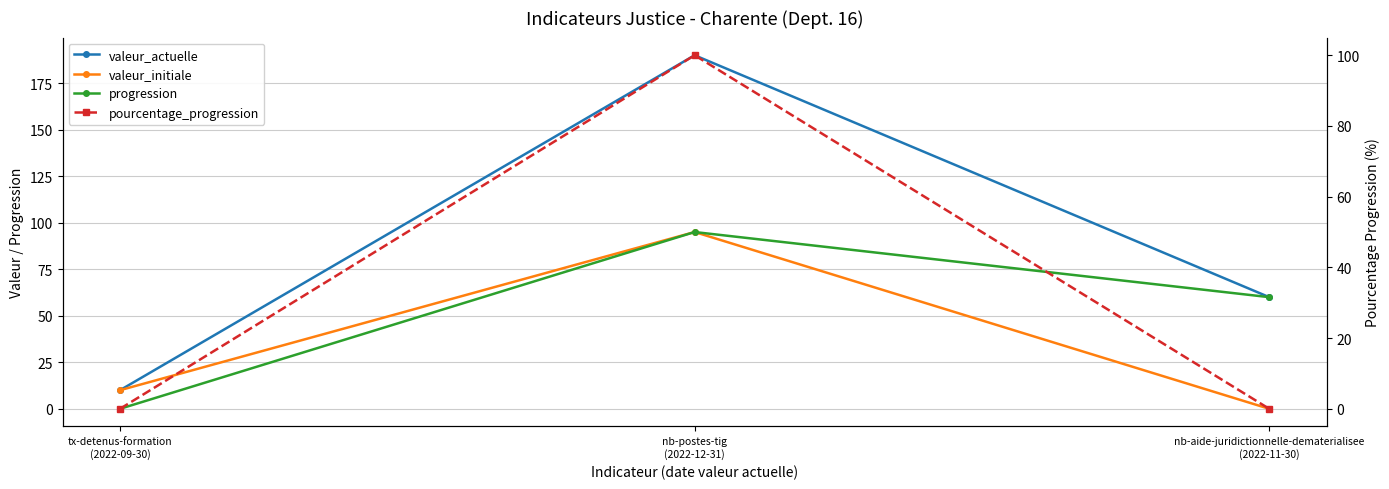

Reading right to left, extract all data points from this chart.

valeur_actuelle: nb-aide-juridictionnelle-dematerialisee
(2022-11-30)=60	nb-postes-tig
(2022-12-31)=190	tx-detenus-formation
(2022-09-30)=10
valeur_initiale: nb-aide-juridictionnelle-dematerialisee
(2022-11-30)=0	nb-postes-tig
(2022-12-31)=95	tx-detenus-formation
(2022-09-30)=10
progression: nb-aide-juridictionnelle-dematerialisee
(2022-11-30)=60	nb-postes-tig
(2022-12-31)=95	tx-detenus-formation
(2022-09-30)=0
pourcentage_progression: nb-aide-juridictionnelle-dematerialisee
(2022-11-30)=0	nb-postes-tig
(2022-12-31)=100	tx-detenus-formation
(2022-09-30)=0